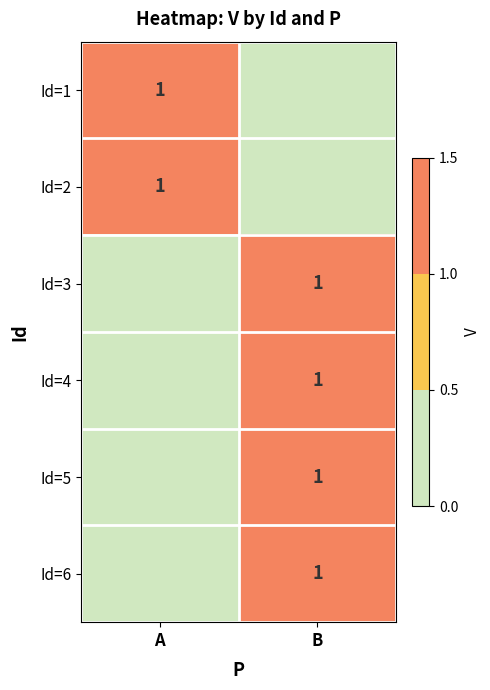

At how many categories does at least one series exceed 0?

2